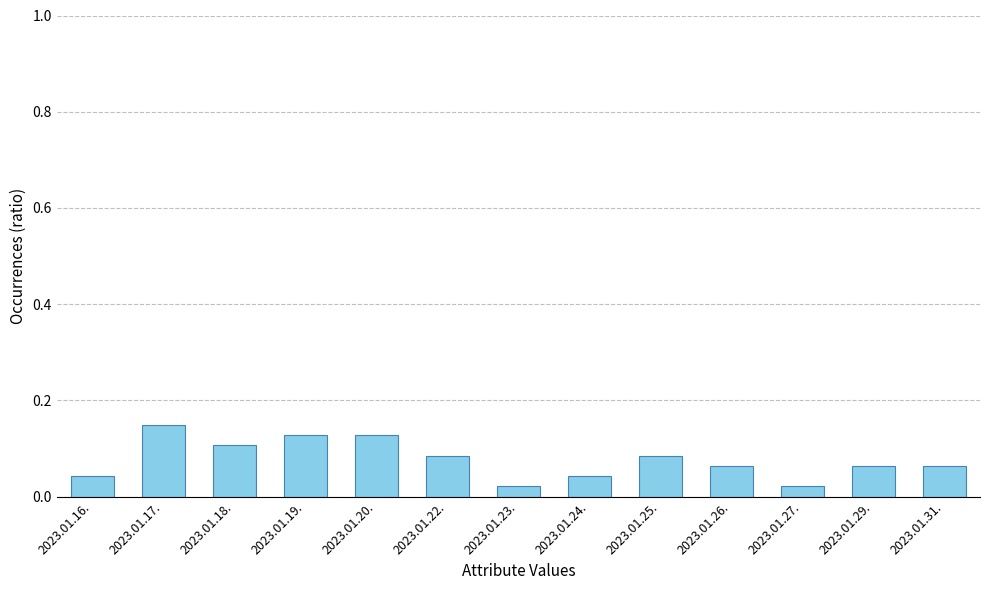

What is the label of the 12th bar from the left?

2023.01.29.